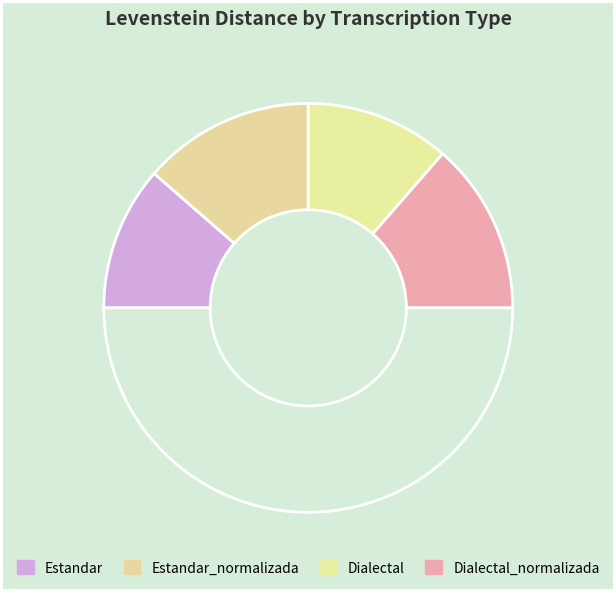

Count the number of slices in the pie.

5